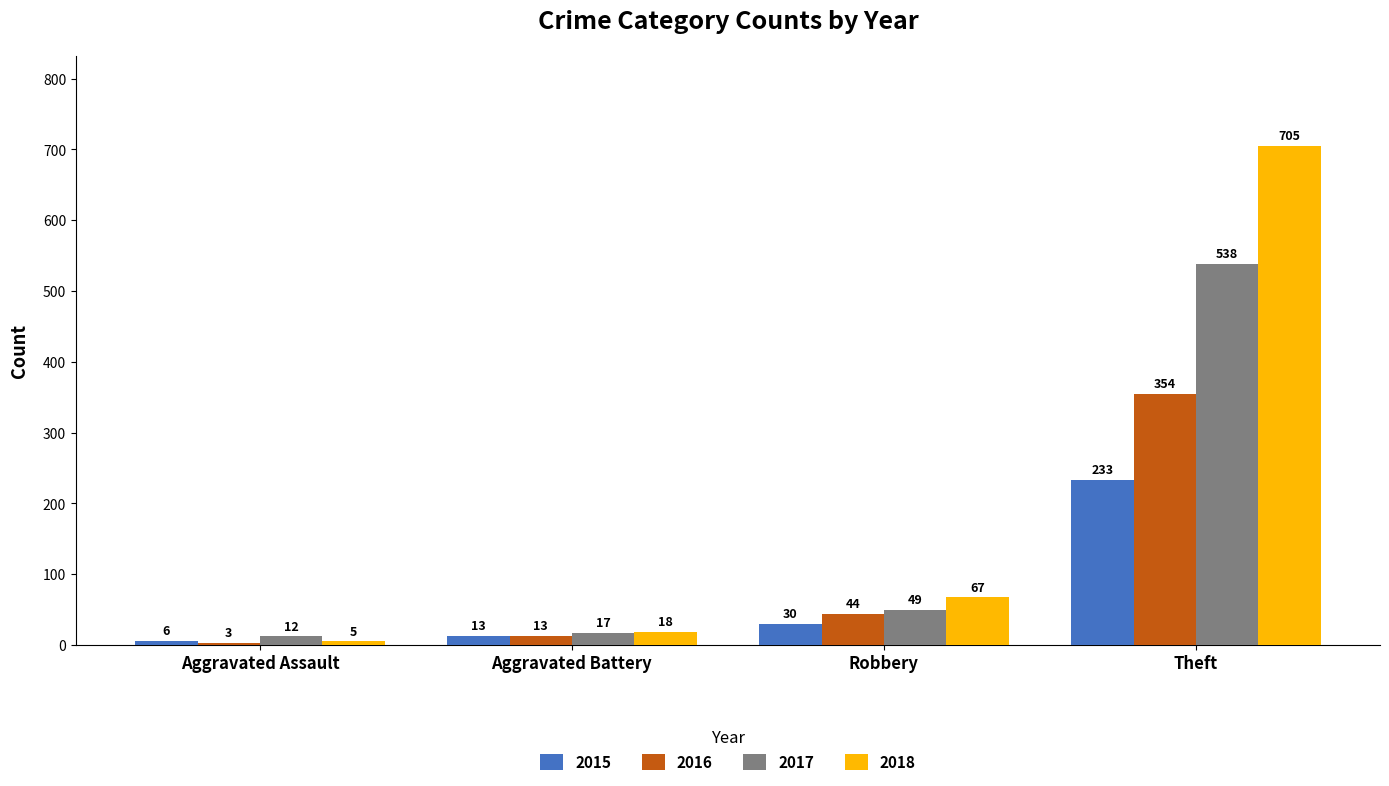

Are the bars grouped side by side (vs. stacked)?

Yes